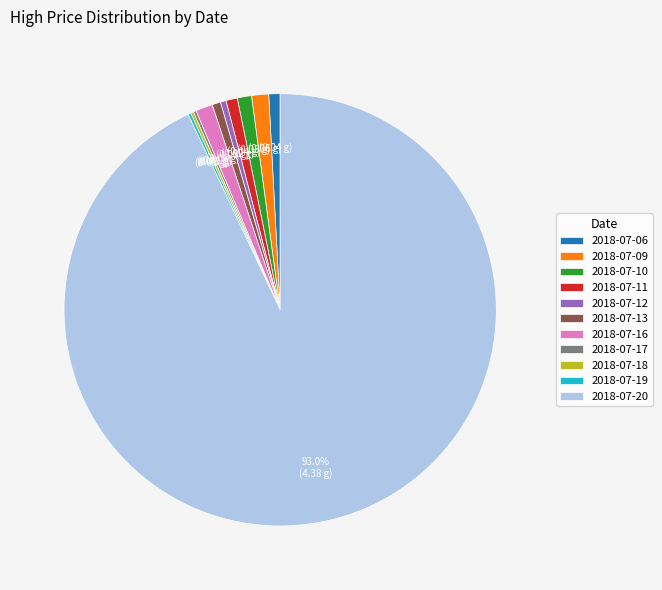

Combined, do 2018-07-09 and 2018-07-11 account for over 50%?

No